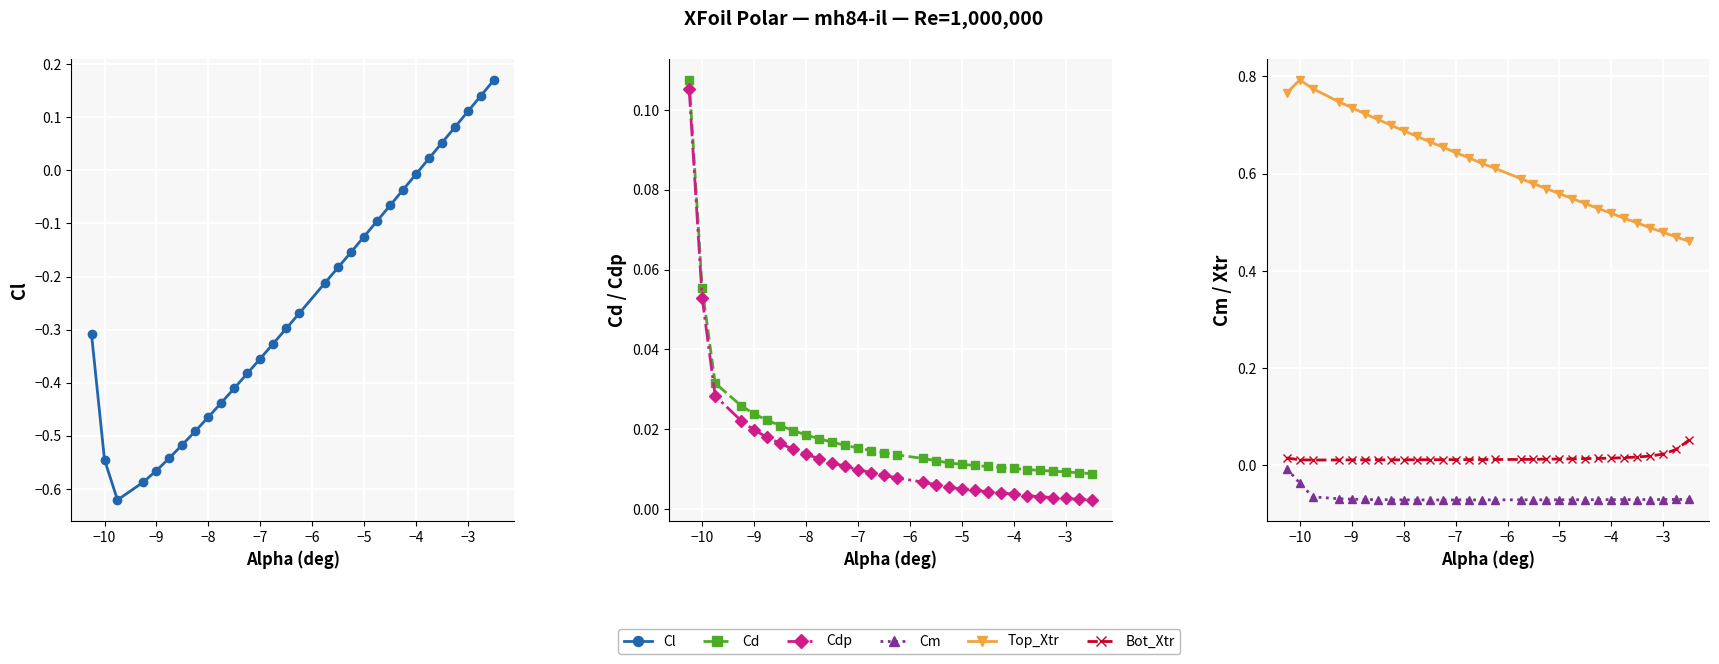

How many distinct data groups are displayed?

6